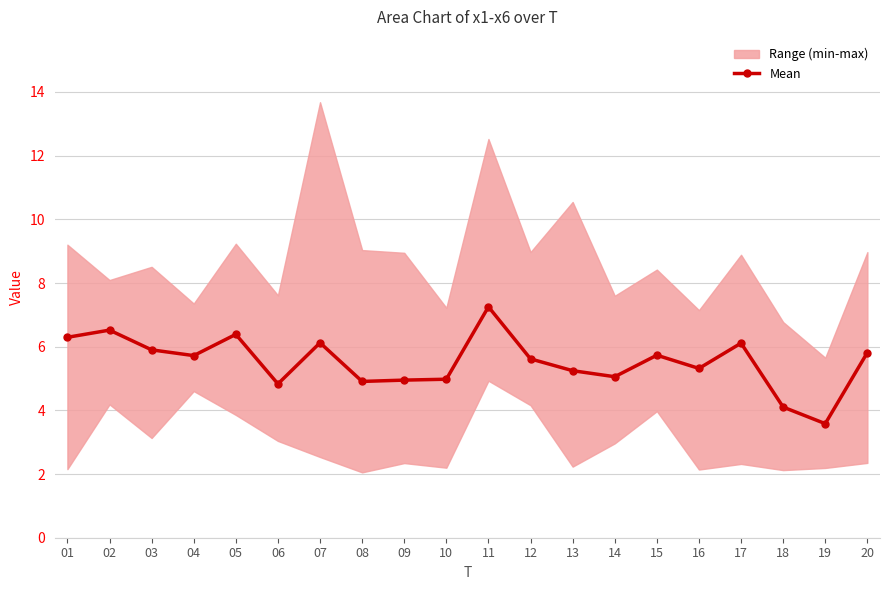

What is the approximate value at 16?

5.3